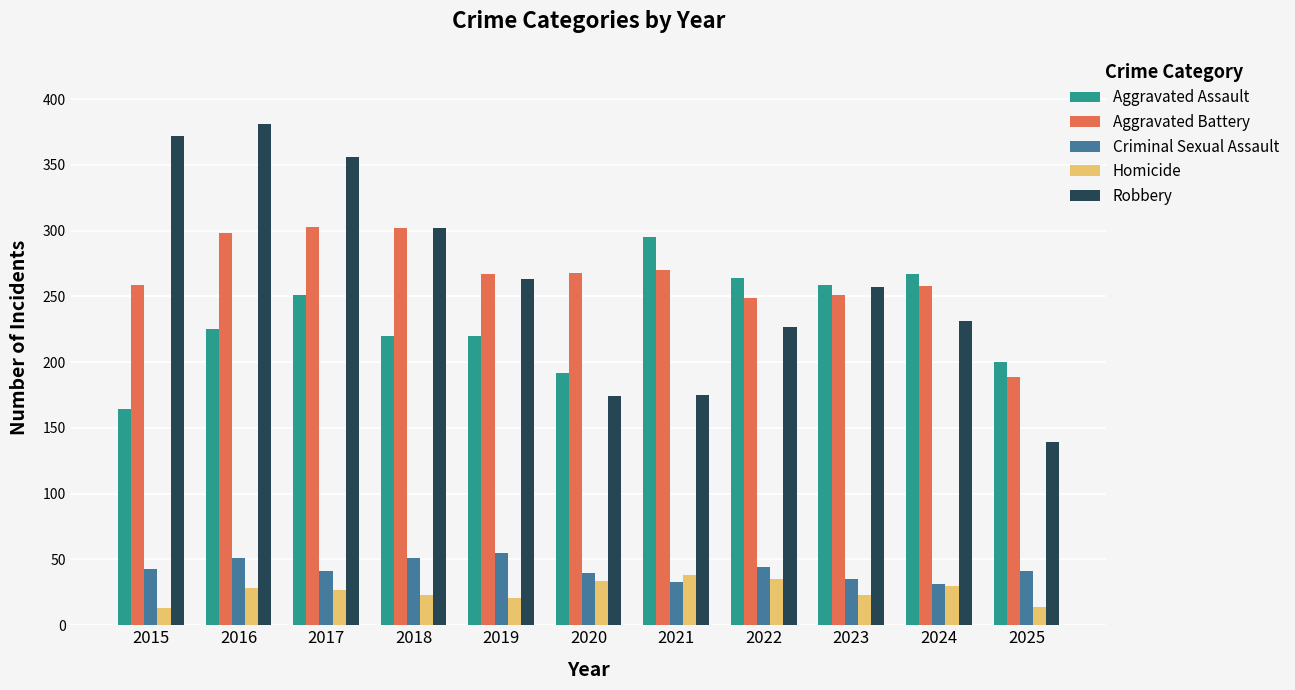

What is the value of the Homicide bar at the 10th from the left?

30